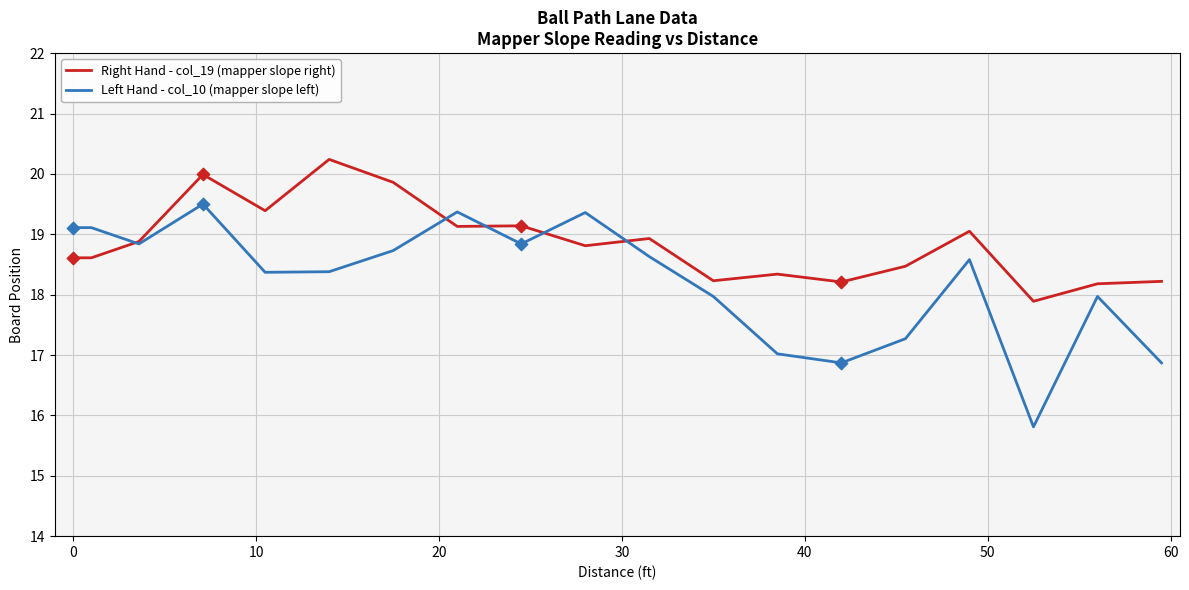

At how many categories does at least one series exceed 19?

10